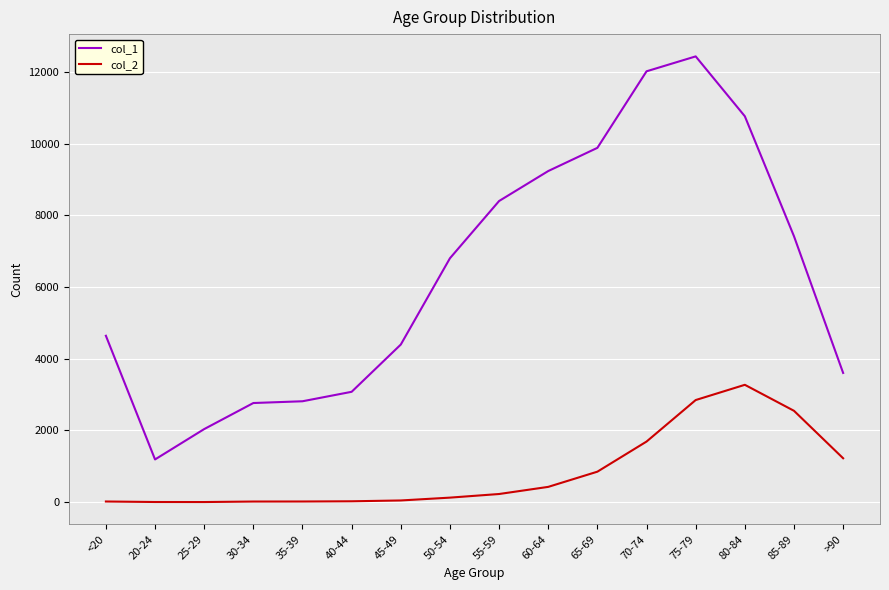

At which label is col_1 closest to 6812?

50-54